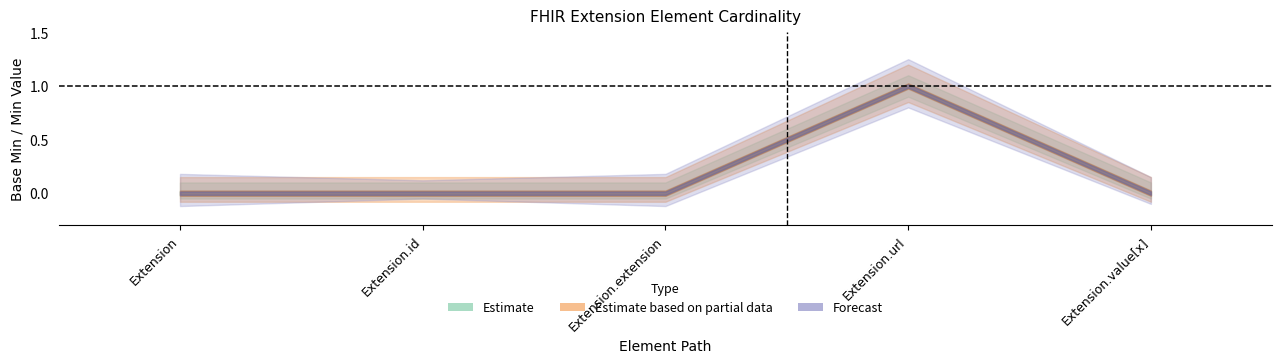

The value of Estimate based on partial data at Extension.extension is 0. True or false?

False